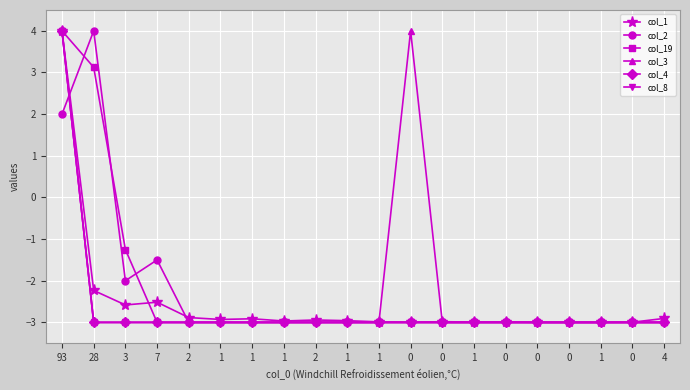

Reading left to right, transcribe all the data shown in this chart.

col_1: 93=4.0	28=-2.2	3=-2.6	7=-2.5	2=-2.9	1=-2.9	1=-2.9	1=-3.0	2=-2.9	1=-3.0	1=-3.0	0=-3.0	0=-3.0	1=-3.0	0=-3.0	0=-3.0	0=-3.0	1=-3.0	0=-3.0	4=-2.9
col_2: 93=2.0	28=4.0	3=-2.0	7=-1.5	2=-3.0	1=-3.0	1=-3.0	1=-3.0	2=-3.0	1=-3.0	1=-3.0	0=-3.0	0=-3.0	1=-3.0	0=-3.0	0=-3.0	0=-3.0	1=-3.0	0=-3.0	4=-3.0
col_19: 93=4.0	28=3.1	3=-1.2	7=-3.0	2=-3.0	1=-3.0	1=-3.0	1=-3.0	2=-3.0	1=-3.0	1=-3.0	0=-3.0	0=-3.0	1=-3.0	0=-3.0	0=-3.0	0=-3.0	1=-3.0	0=-3.0	4=-3.0
col_3: 93=4.0	28=-3.0	3=-3.0	7=-3.0	2=-3.0	1=-3.0	1=-3.0	1=-3.0	2=-3.0	1=-3.0	1=-3.0	0=4.0	0=-3.0	1=-3.0	0=-3.0	0=-3.0	0=-3.0	1=-3.0	0=-3.0	4=-3.0
col_4: 93=4.0	28=-3.0	3=-3.0	7=-3.0	2=-3.0	1=-3.0	1=-3.0	1=-3.0	2=-3.0	1=-3.0	1=-3.0	0=-3.0	0=-3.0	1=-3.0	0=-3.0	0=-3.0	0=-3.0	1=-3.0	0=-3.0	4=-3.0
col_8: 93=4.0	28=-3.0	3=-3.0	7=-3.0	2=-3.0	1=-3.0	1=-3.0	1=-3.0	2=-3.0	1=-3.0	1=-3.0	0=-3.0	0=-3.0	1=-3.0	0=-3.0	0=-3.0	0=-3.0	1=-3.0	0=-3.0	4=-3.0